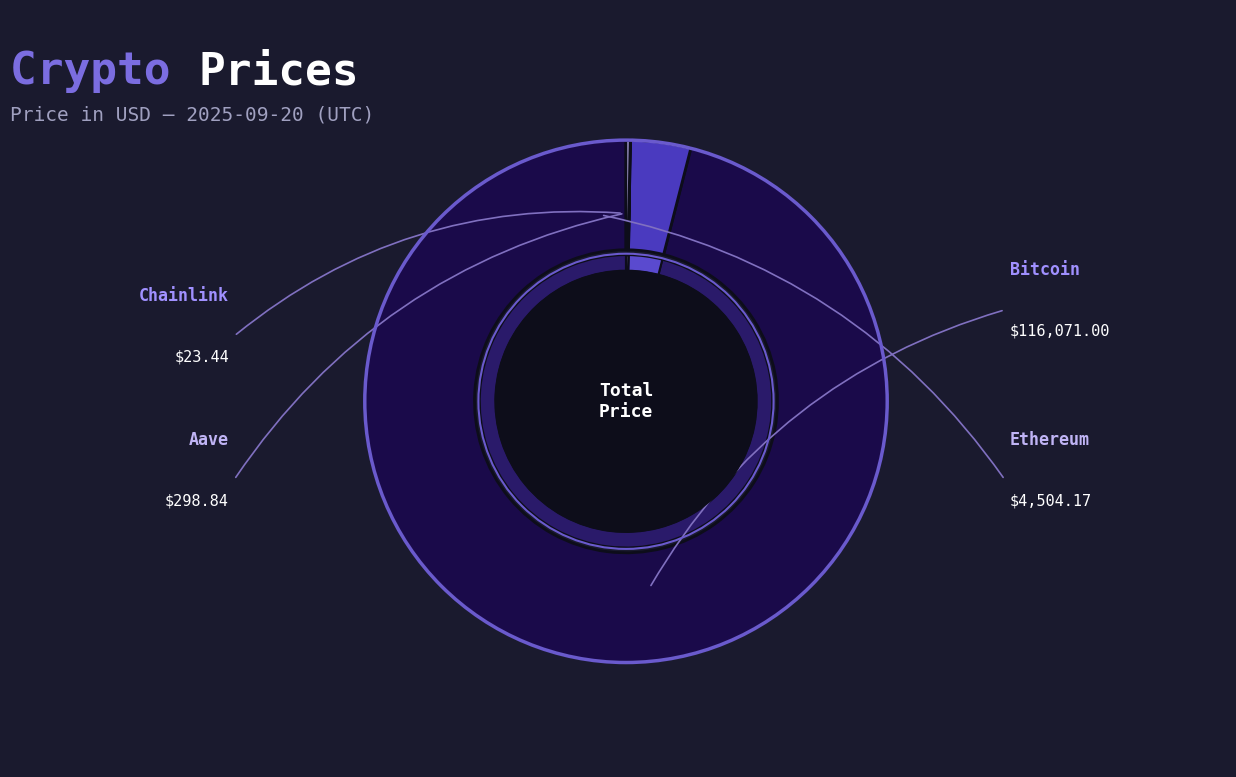

Combined, what portion of the pie is Aave and Chainlink?

0.3%